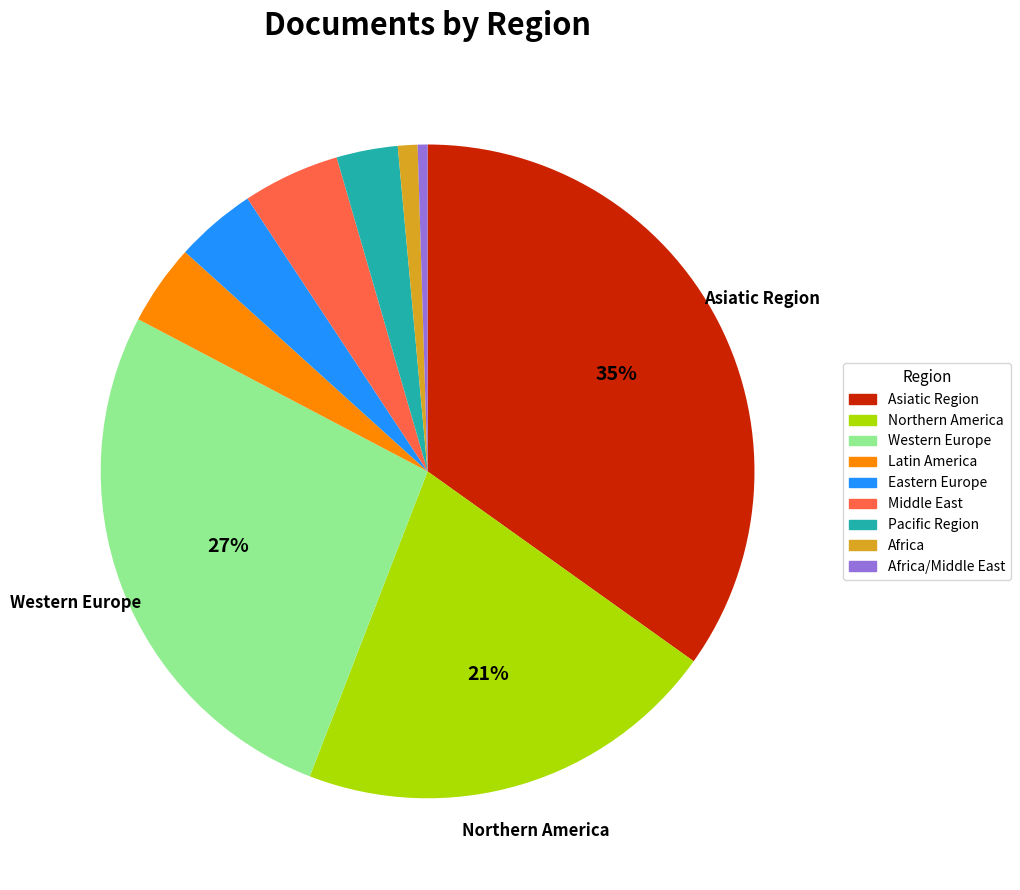

The Middle East slice represents 17% of the pie. True or false?

False